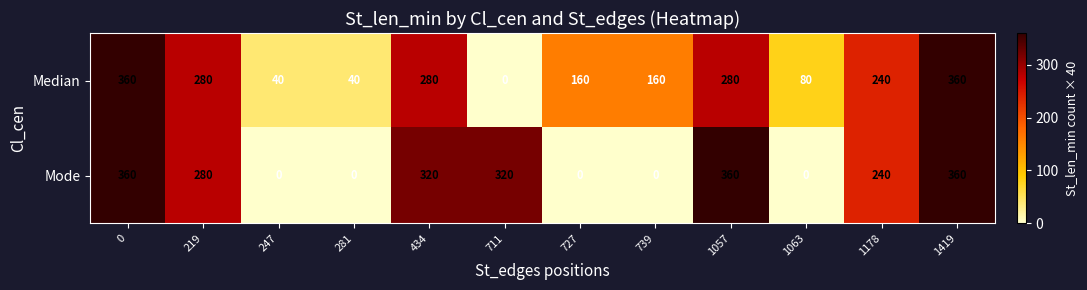

Rank the series by their average value, from highest to lowest.

Median, Mode